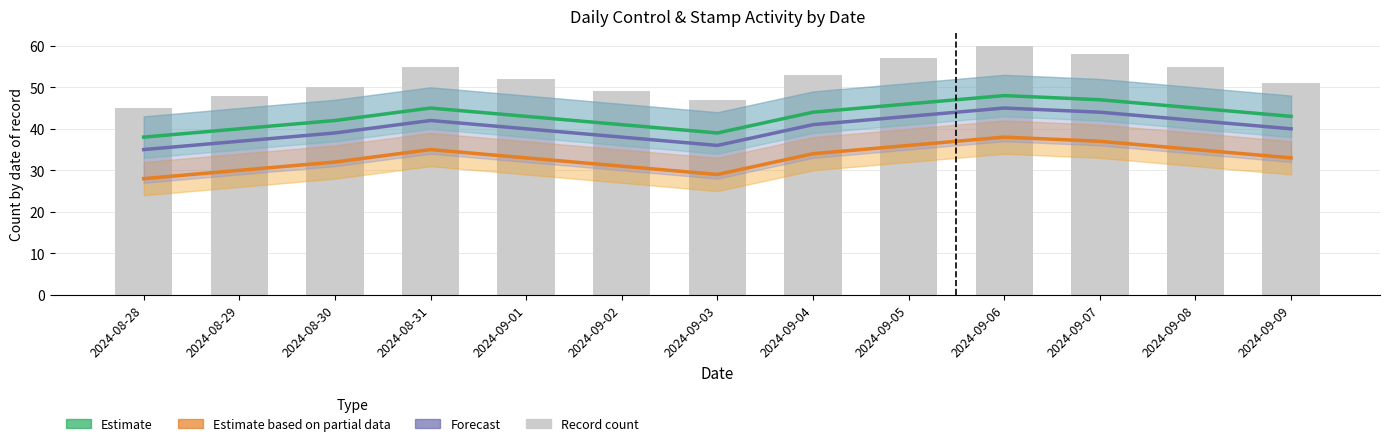

The value of Estimate based on partial data (Posicion Pieza) at 2024-08-29 is 30. True or false?

True